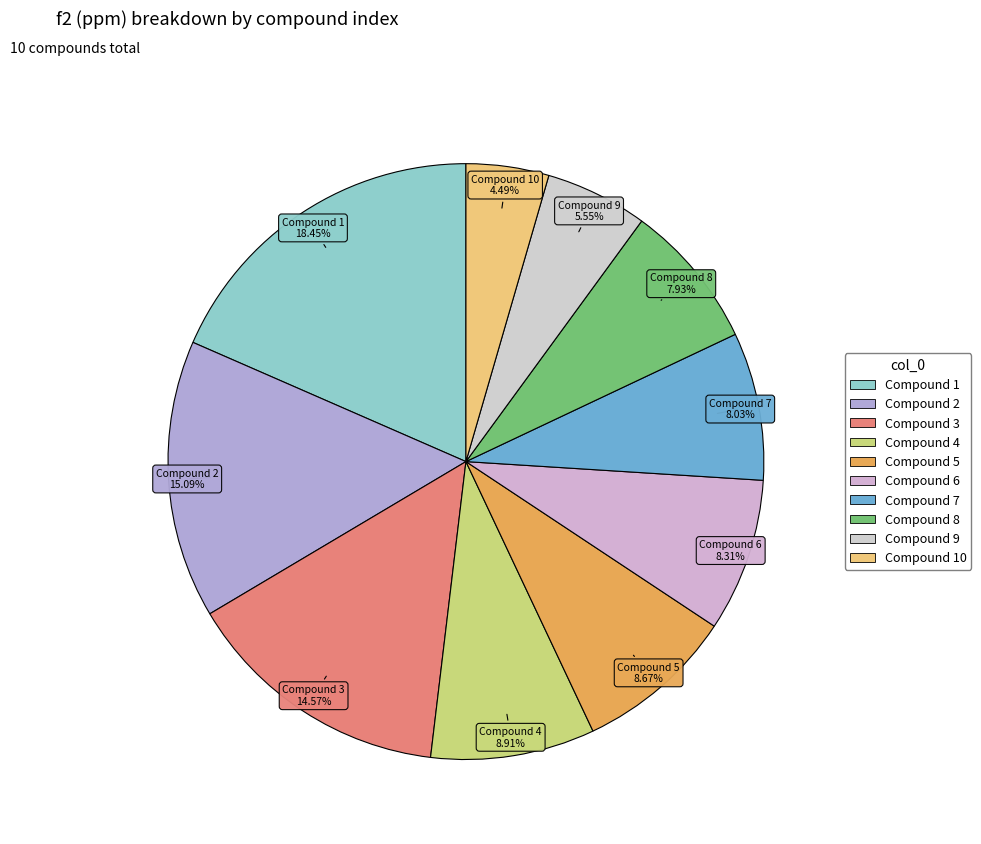

How many slices are in this pie chart?

10